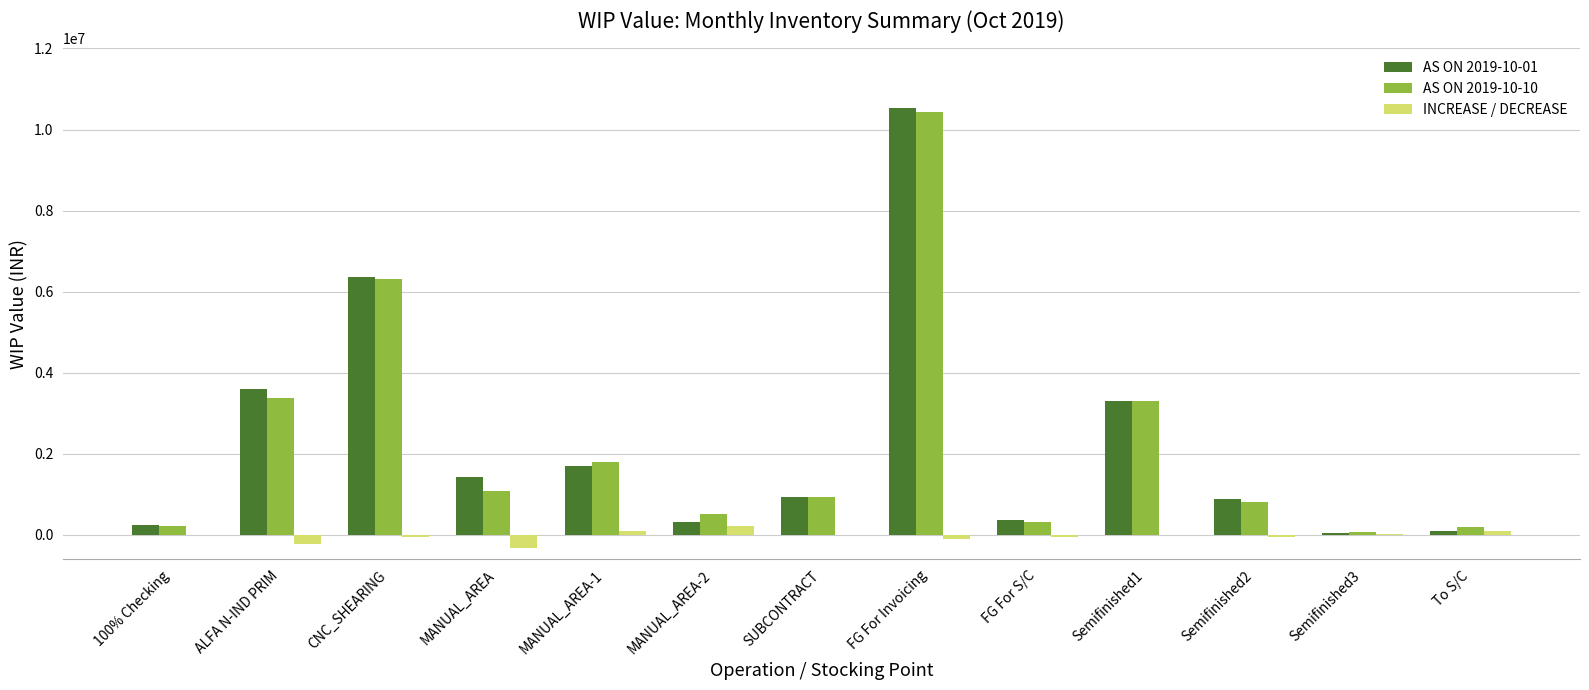

Which label corresponds to the largest value in the chart?

FG For Invoicing